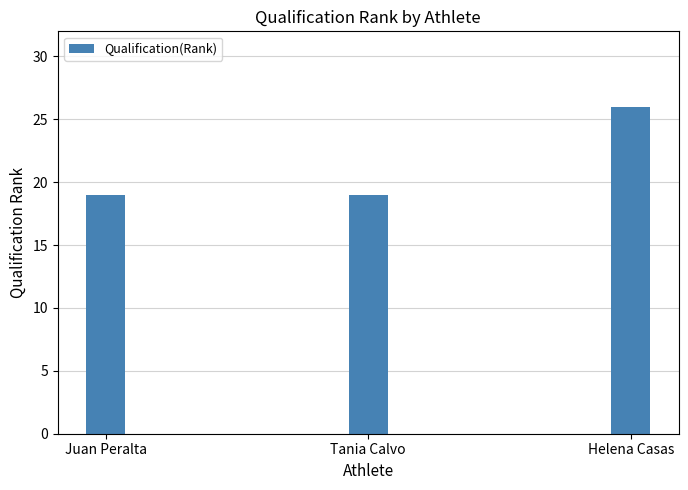

What is the sum of all values?

64